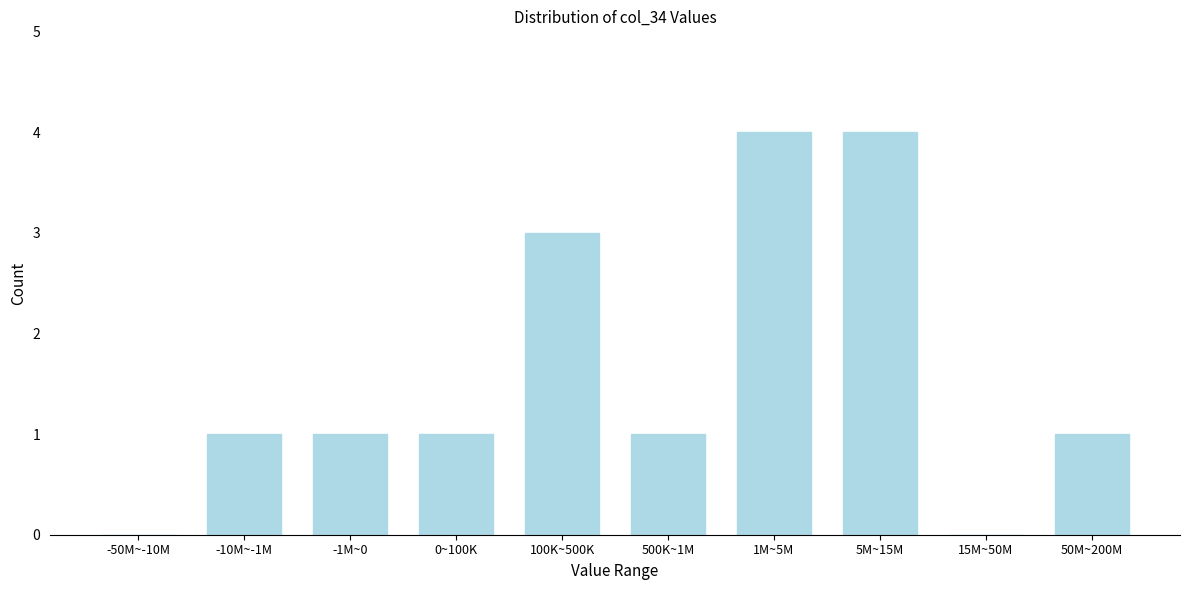

Reading right to left, what are all the values shown in this chart?

50M~200M=1	15M~50M=0	5M~15M=4	1M~5M=4	500K~1M=1	100K~500K=3	0~100K=1	-1M~0=1	-10M~-1M=1	-50M~-10M=0